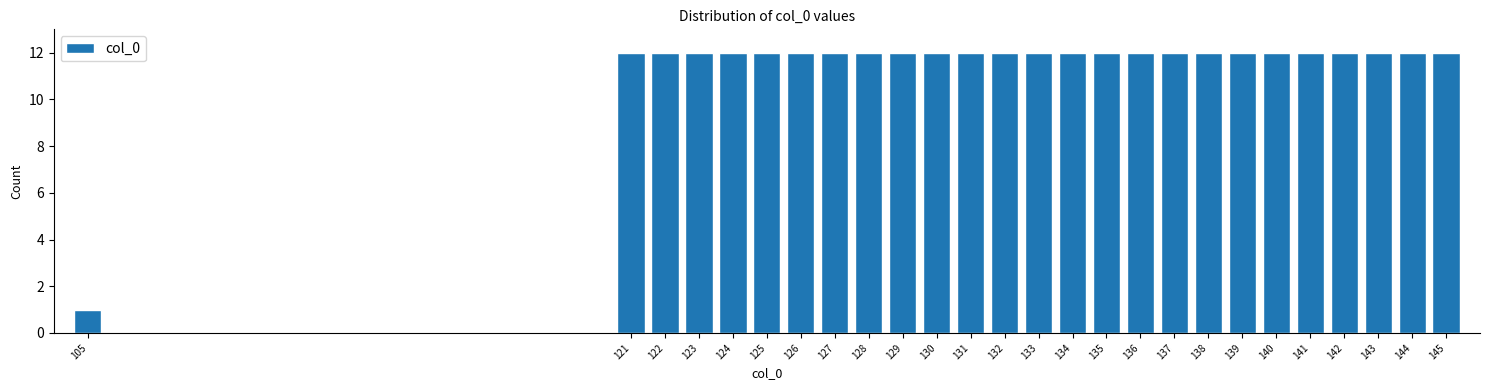

Reading left to right, list all the values displayed in this chart.

105=1	121=12	122=12	123=12	124=12	125=12	126=12	127=12	128=12	129=12	130=12	131=12	132=12	133=12	134=12	135=12	136=12	137=12	138=12	139=12	140=12	141=12	142=12	143=12	144=12	145=12